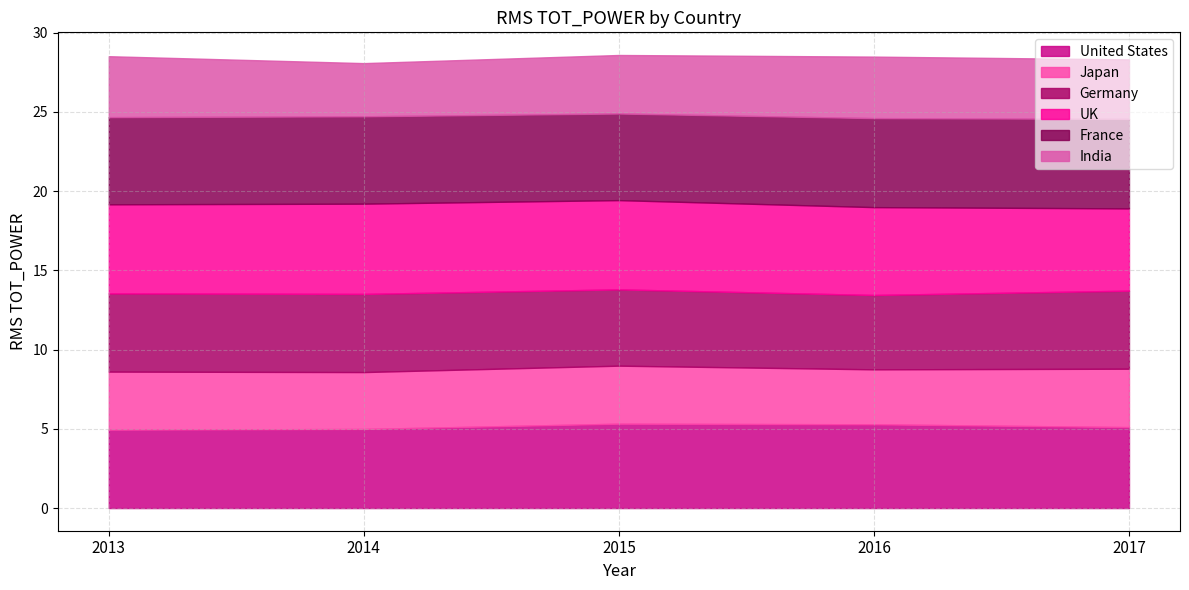

What is the difference between the India values at 2013 and 2015?

0.2